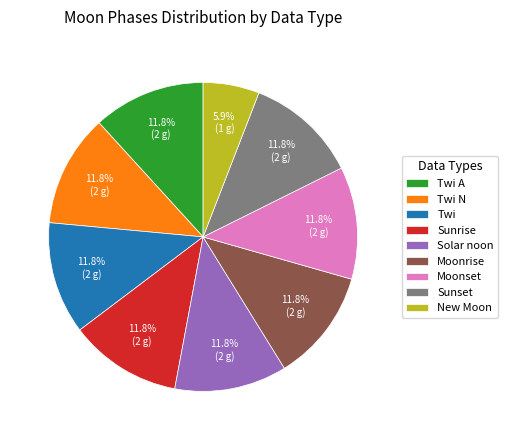

To the nearest percent, what percentage of the pie is Twi?

12%